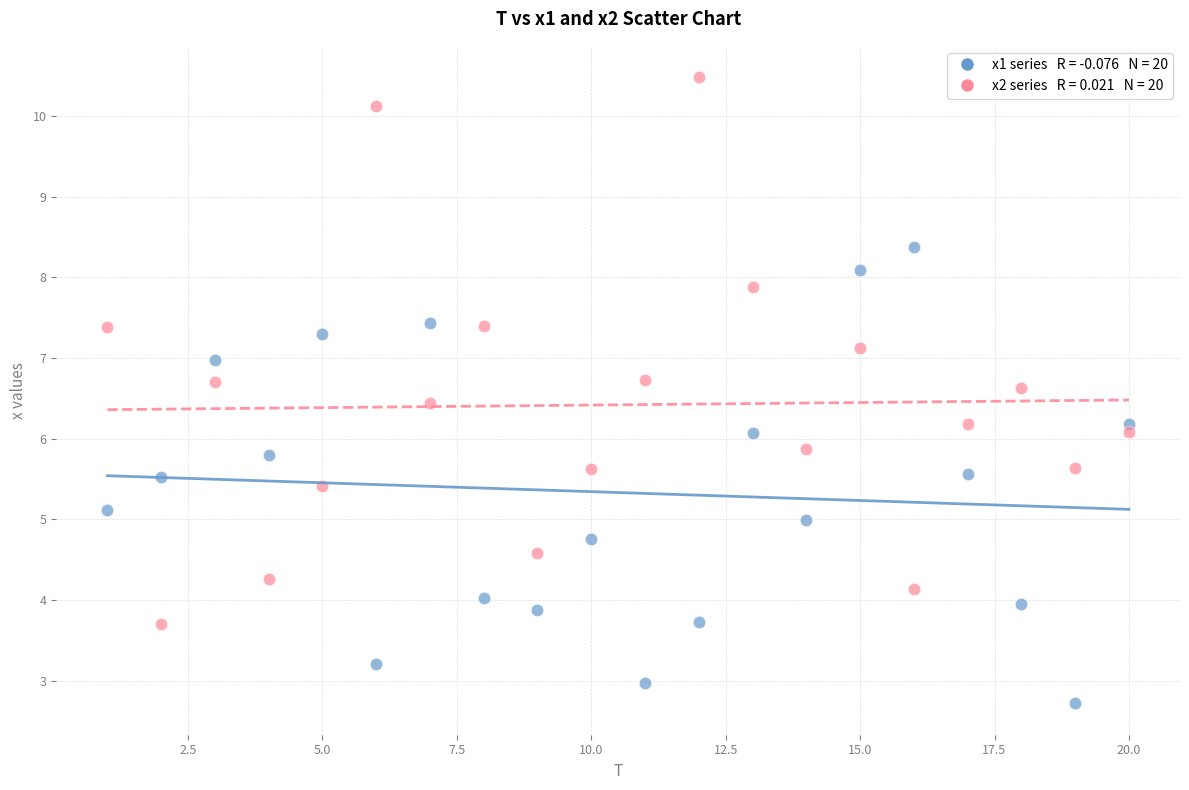

Across all data points, what is the range of Y values (max minus min)?

7.8